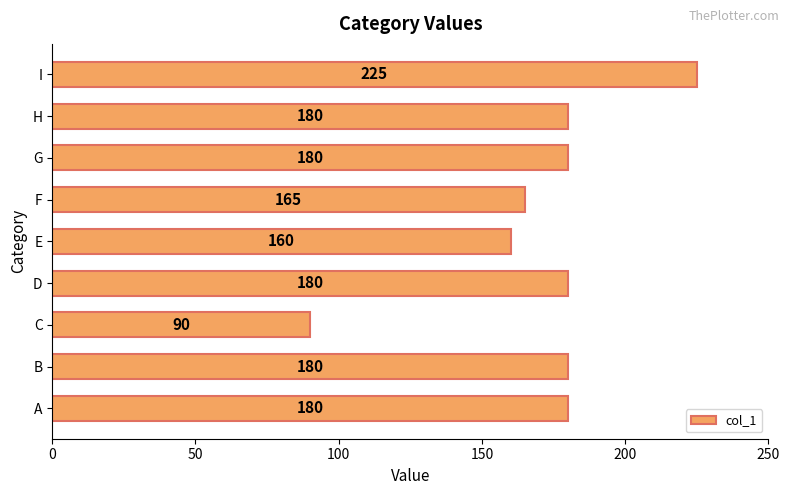

Does the chart contain any negative values?

No